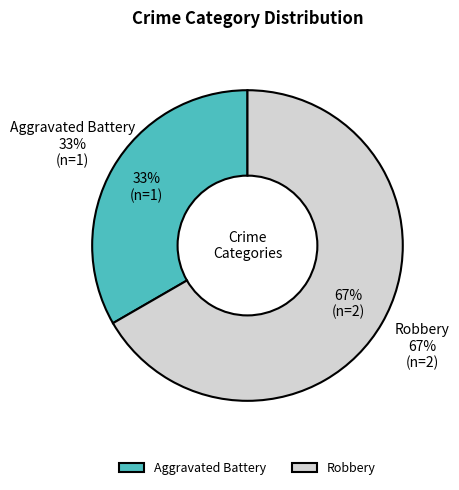

What is the largest slice in the pie chart?

Robbery